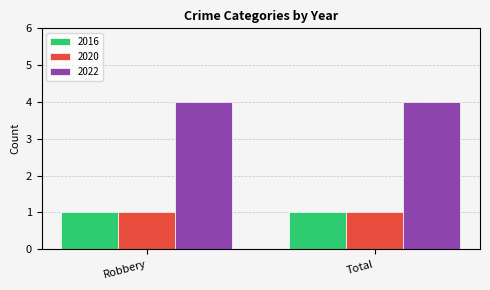

How many groups of bars are there?

2